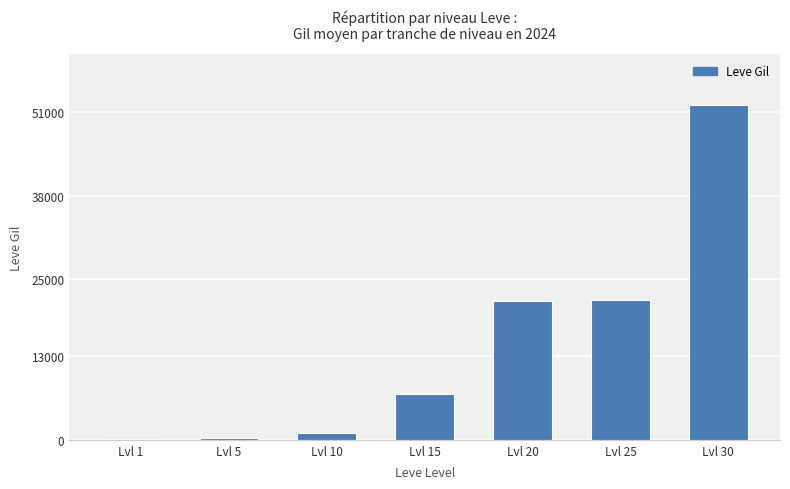

What is the change in value from Lvl 1 to Lvl 15?

+7010